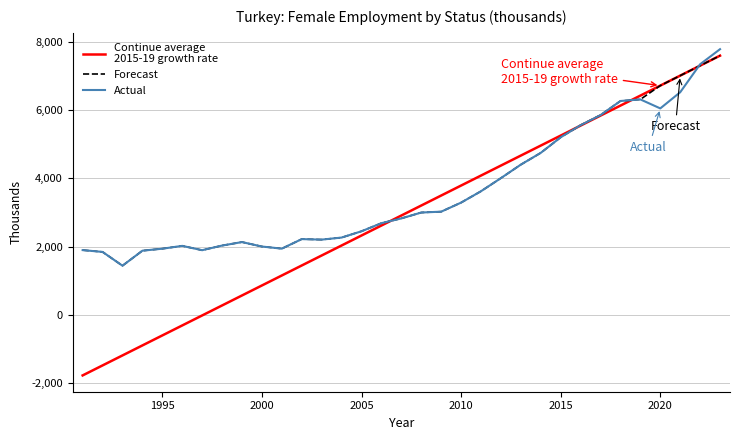

What is the maximum value shown in the chart?

7776.3